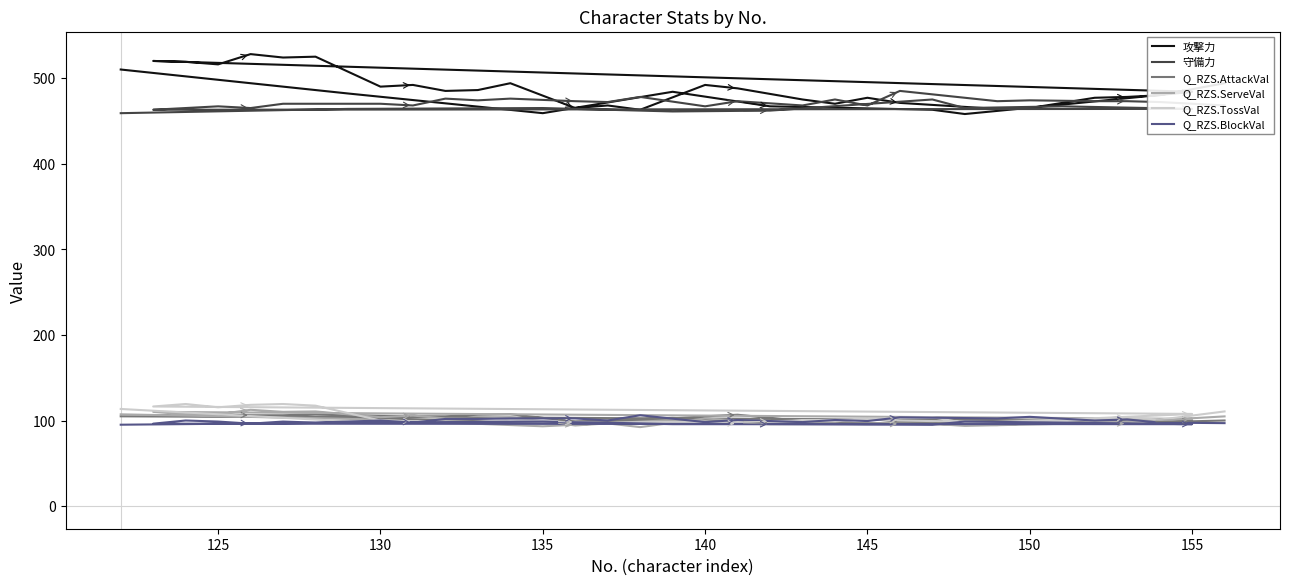

The value of Q_RZS.ServeVal at 130 is 186.0. True or false?

False